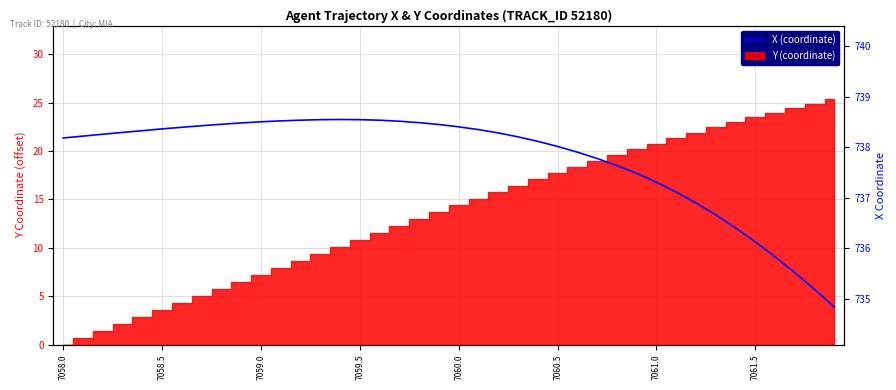

Does the chart have visible grid lines?

Yes